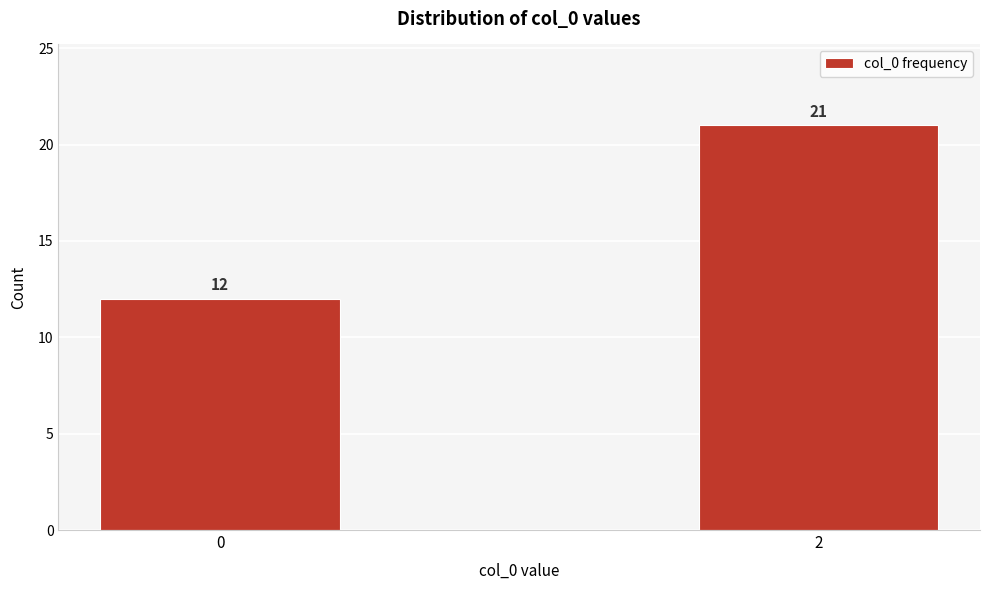

Reading left to right, extract all data points from this chart.

0=12	2=21